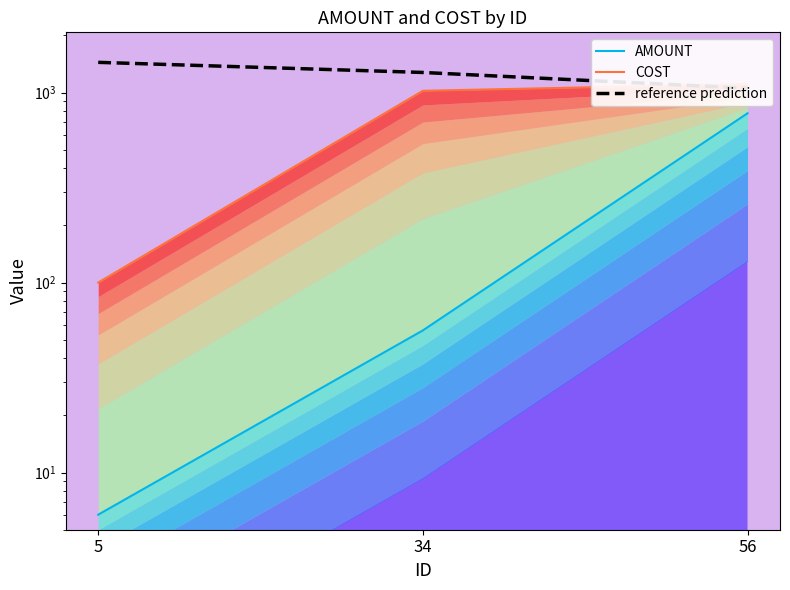

Where does the reference prediction series first go above 1276?

5